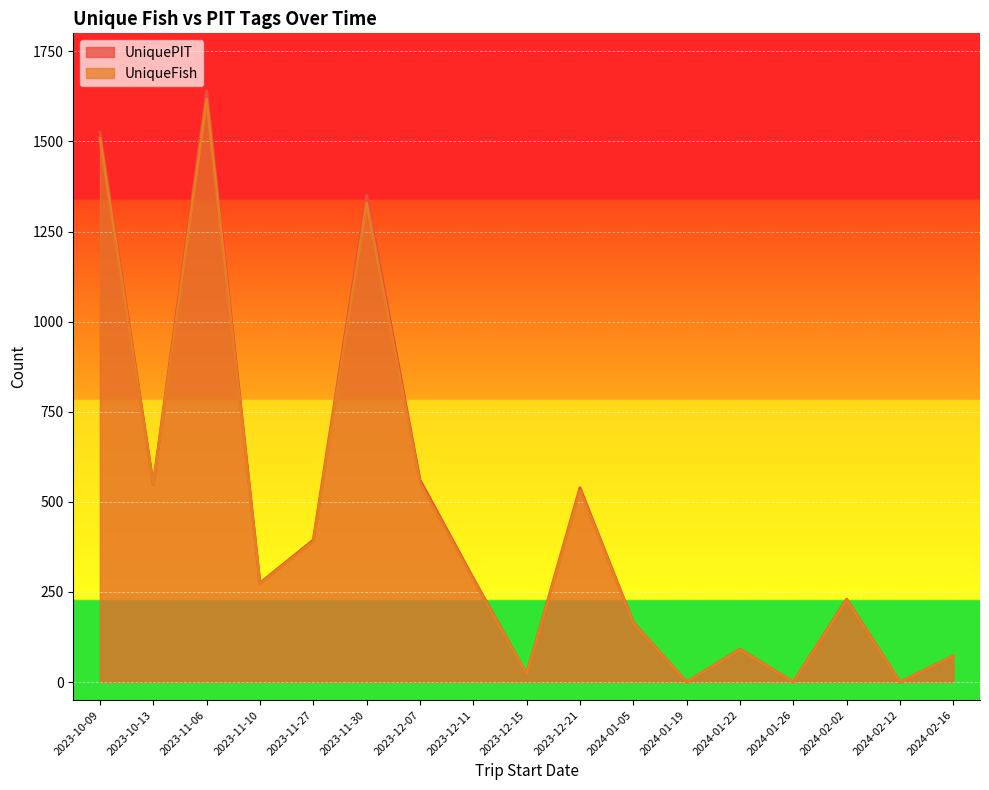

True or false: UniqueFish and UniquePIT intersect in this chart.

False